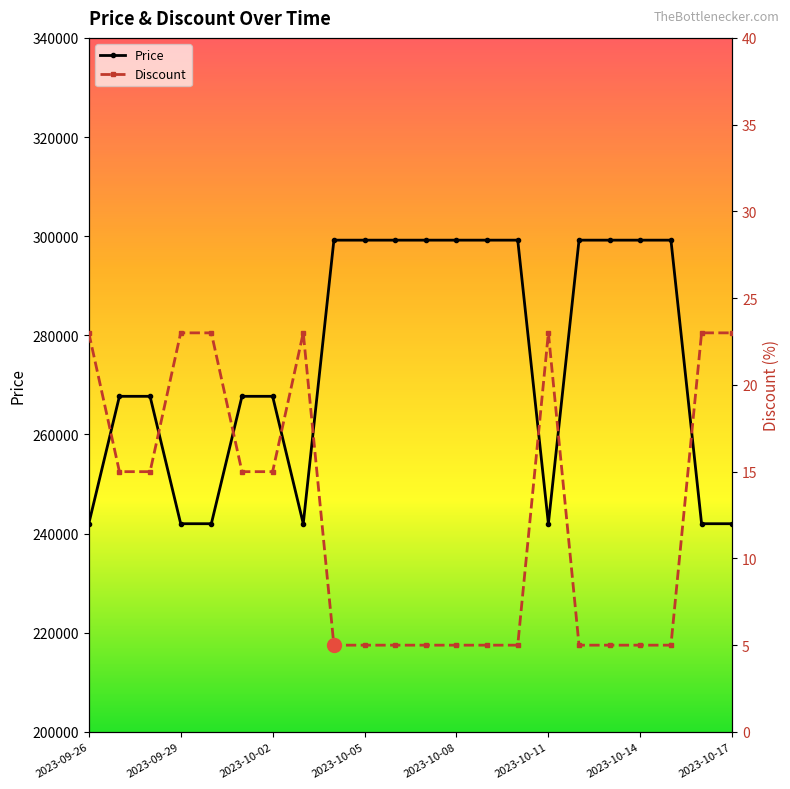

How many Discount values are between 5 and 23?

22